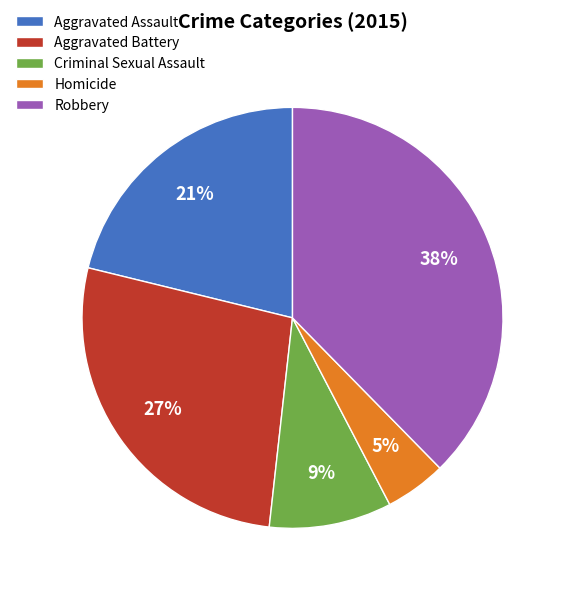

Which has a higher value, Aggravated Battery or Robbery?

Robbery